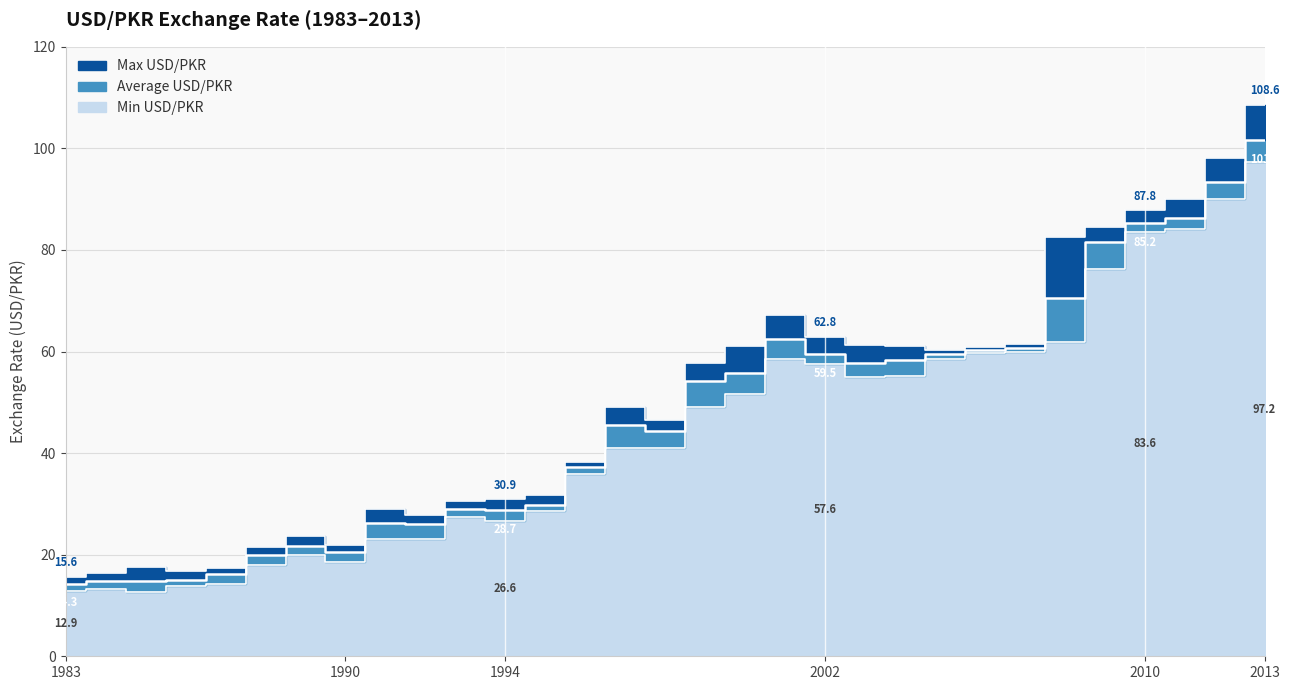

What are all the series names shown in the legend?

Min USD/PKR, Average USD/PKR, Max USD/PKR